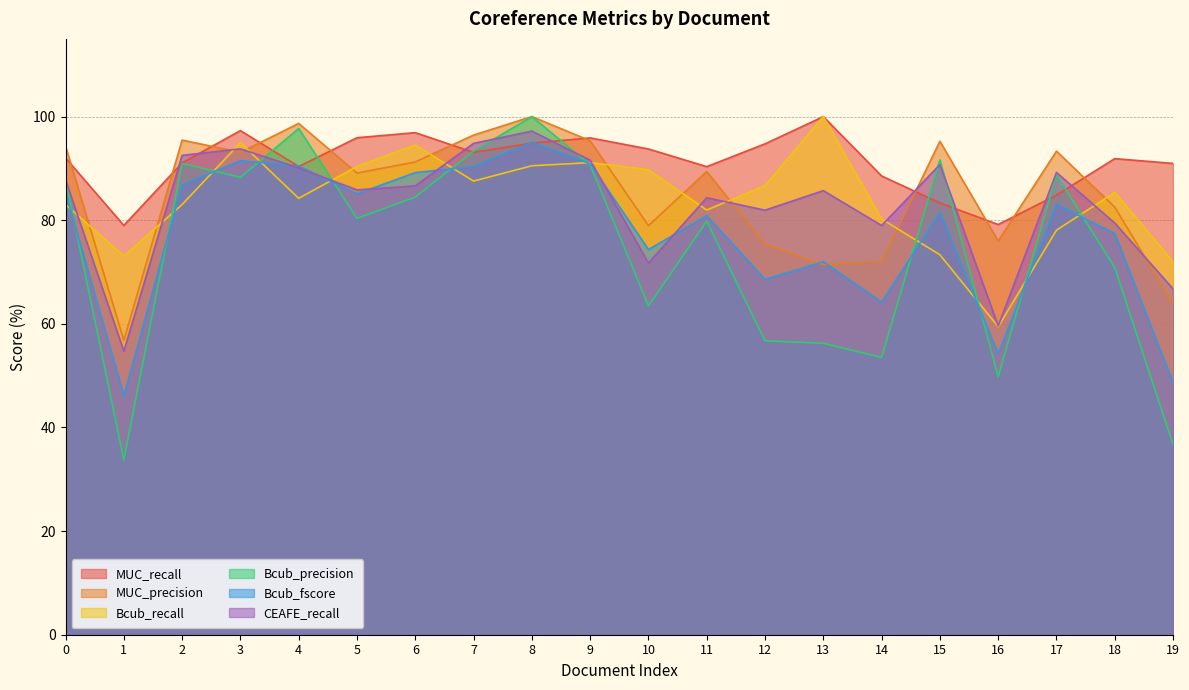

Does the chart have visible grid lines?

Yes